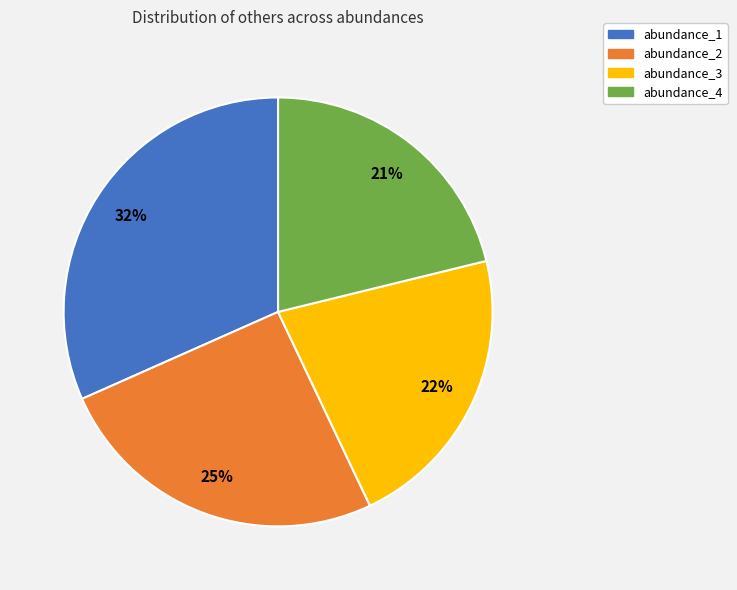

Count the number of slices in the pie.

4